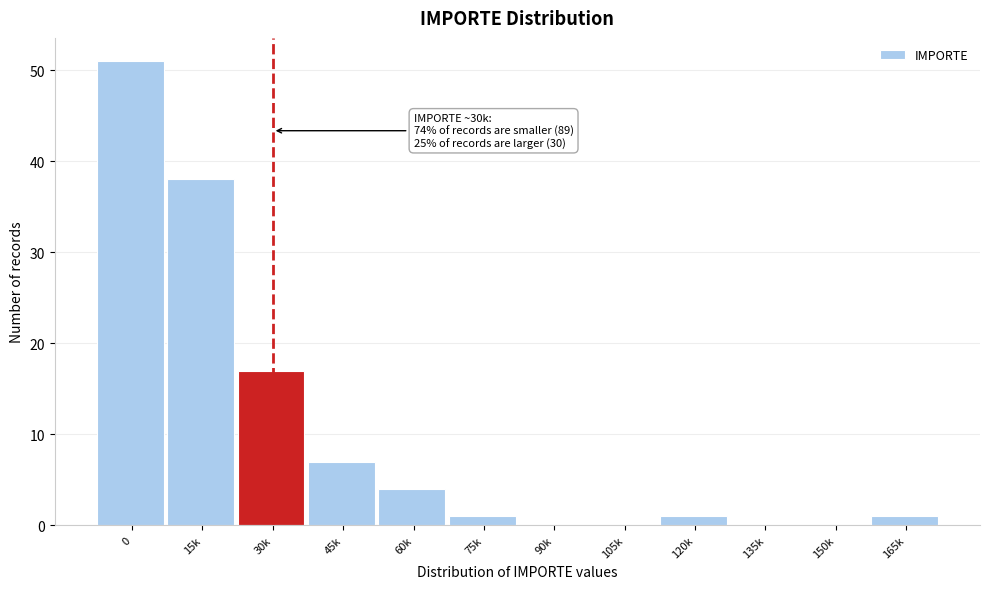

Reading left to right, extract all data points from this chart.

0=51	15k=38	30k=17	45k=7	60k=4	75k=1	90k=0	105k=0	120k=1	135k=0	150k=0	165k=1